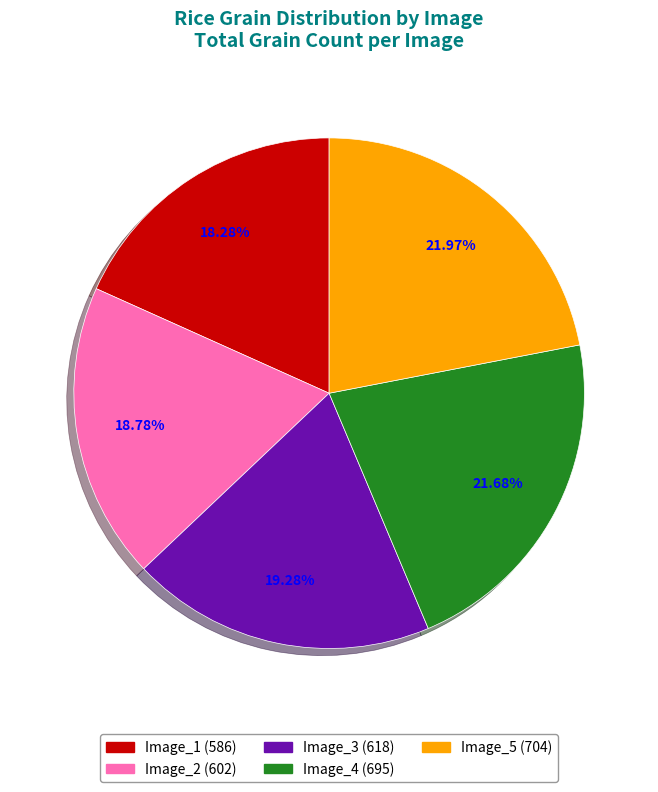

How many segments does this pie chart have?

5